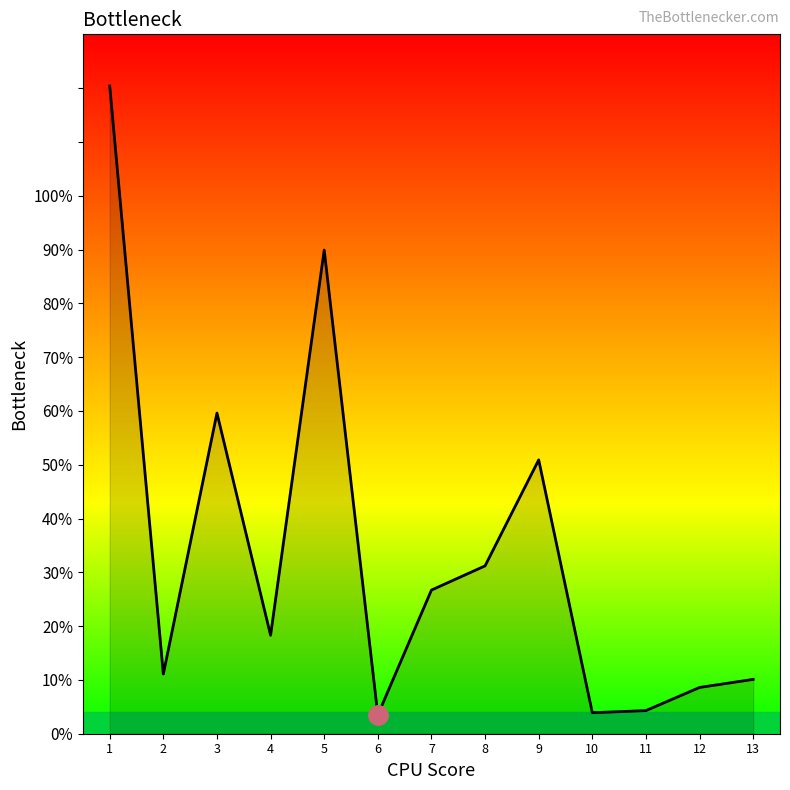

Where is the data nearest to the value 61?

3